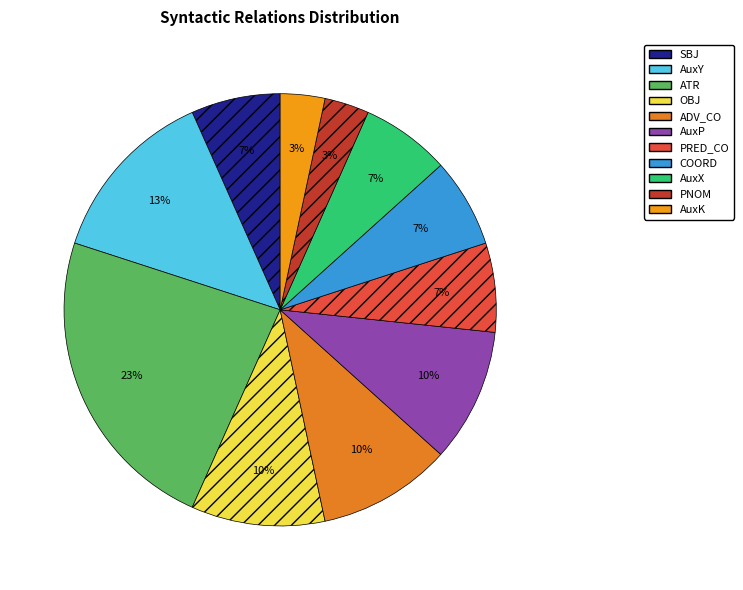

To the nearest percent, what is the difference between the largest and smallest slice percentages?

20%